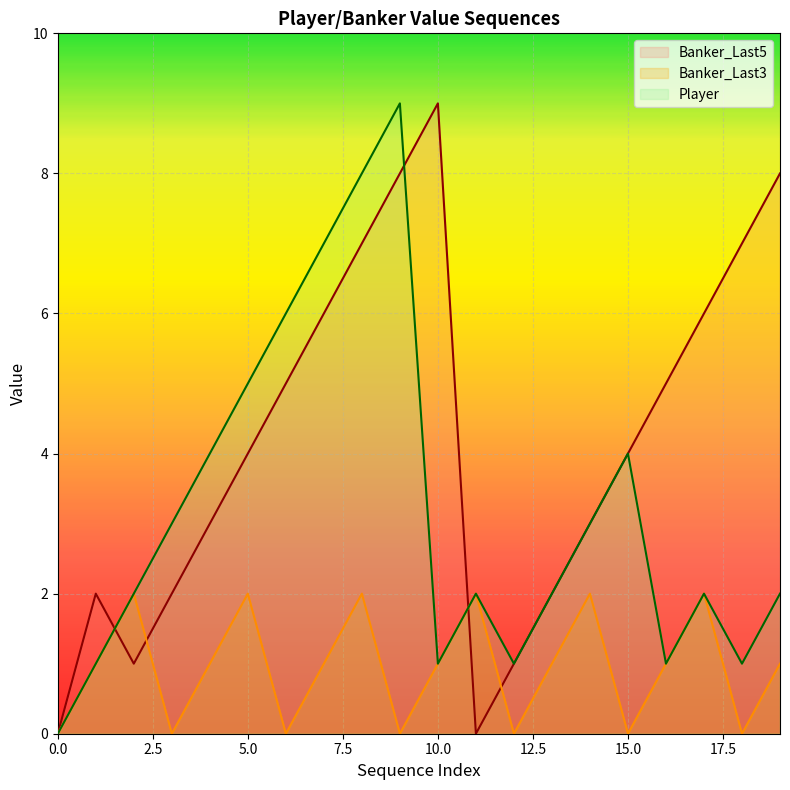

How many lines are shown in the chart?

3